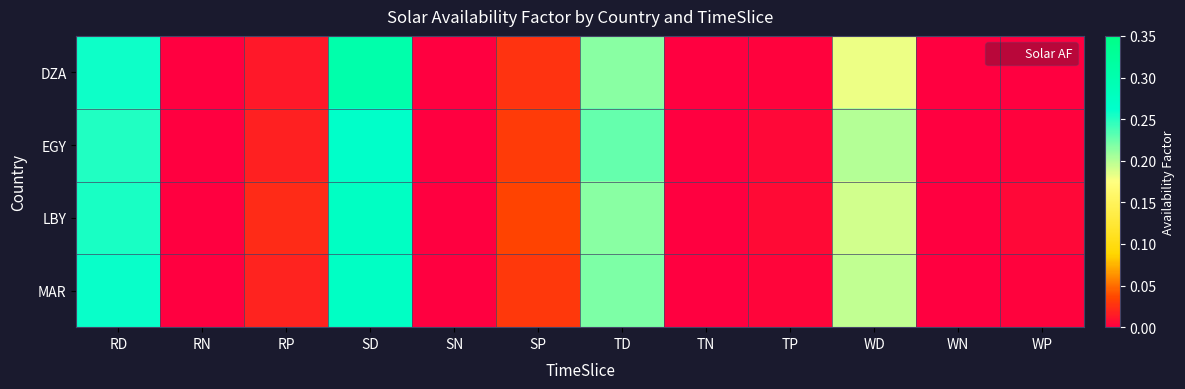

Count the number of categories in the chart.

12